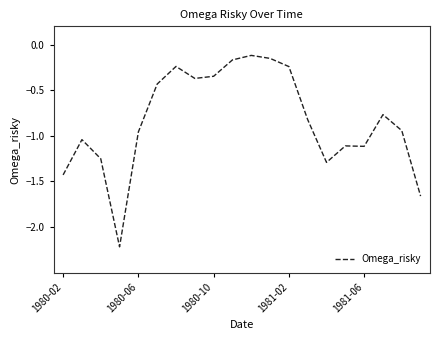

What is the difference between the maximum and minimum values?

2.1